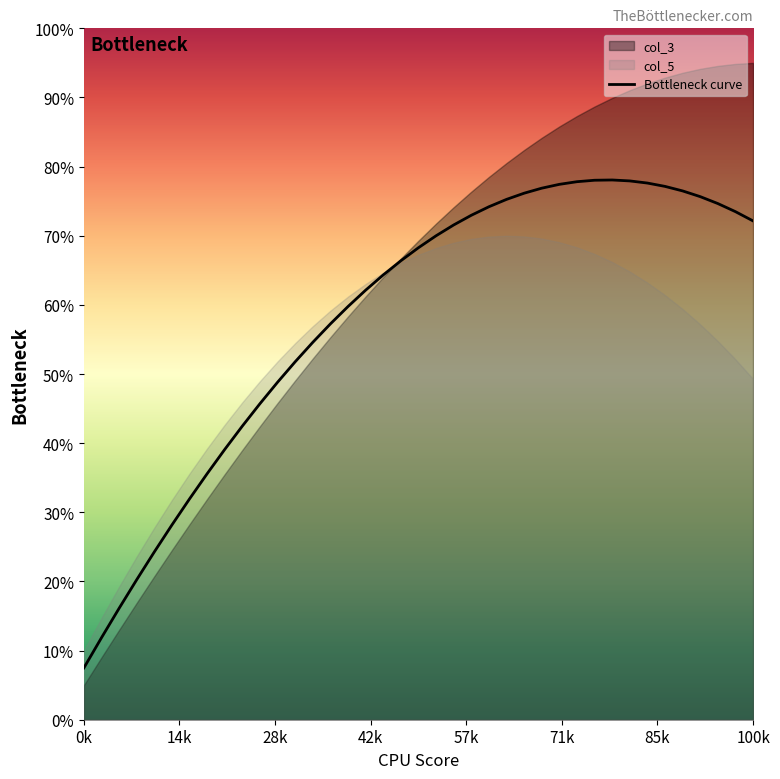

How many values are below 68?

19